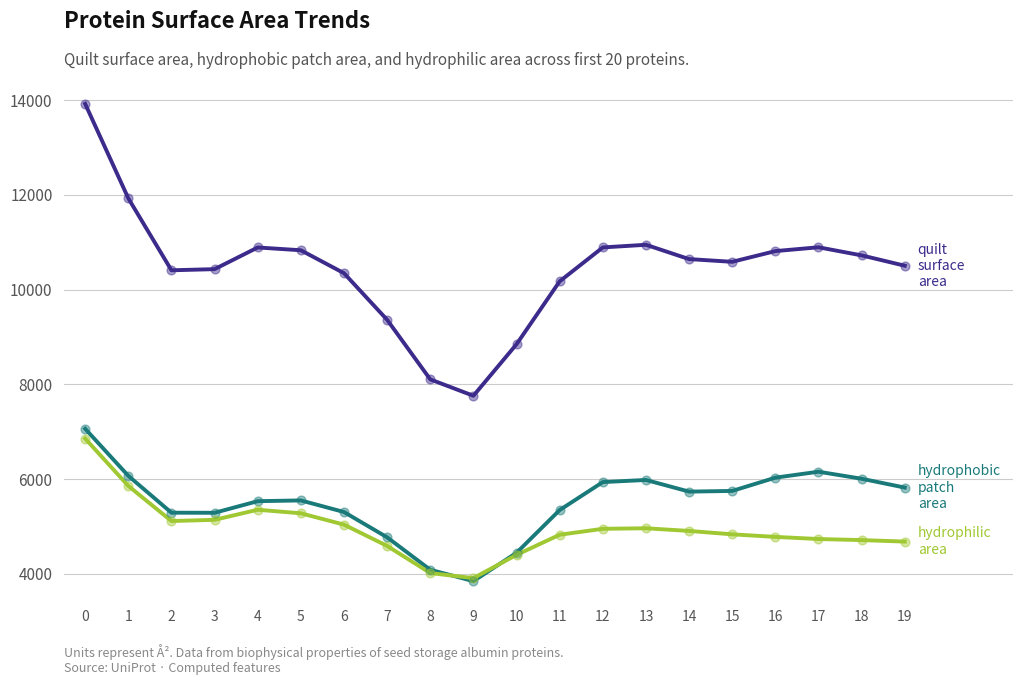

What is the total value across all series at 9?

15517.0